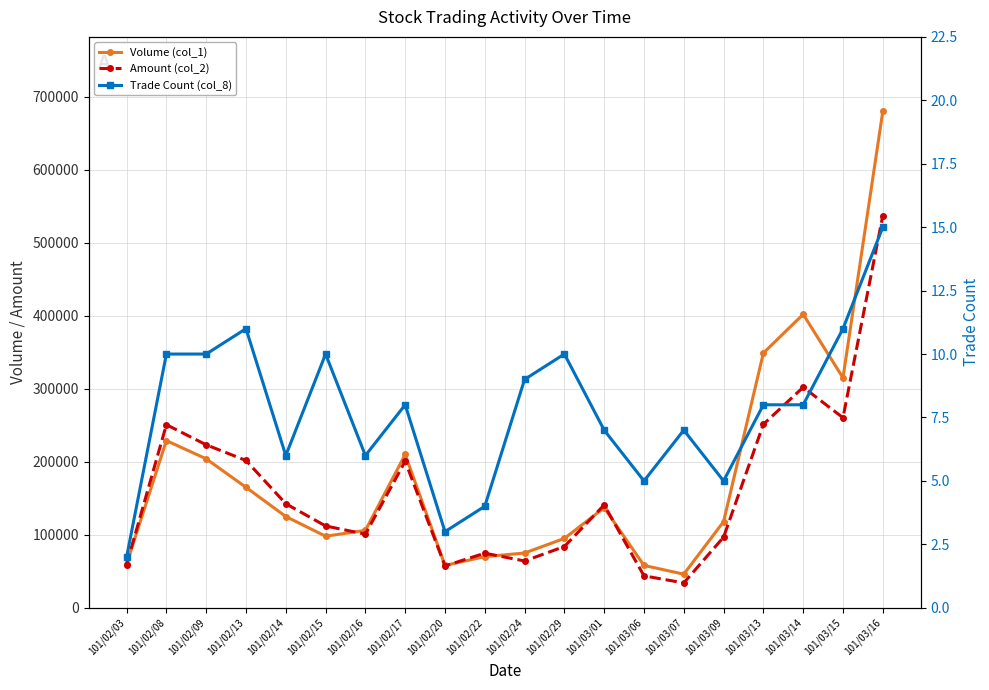

Where is the first local minimum for Volume (col_1)?

101/02/15